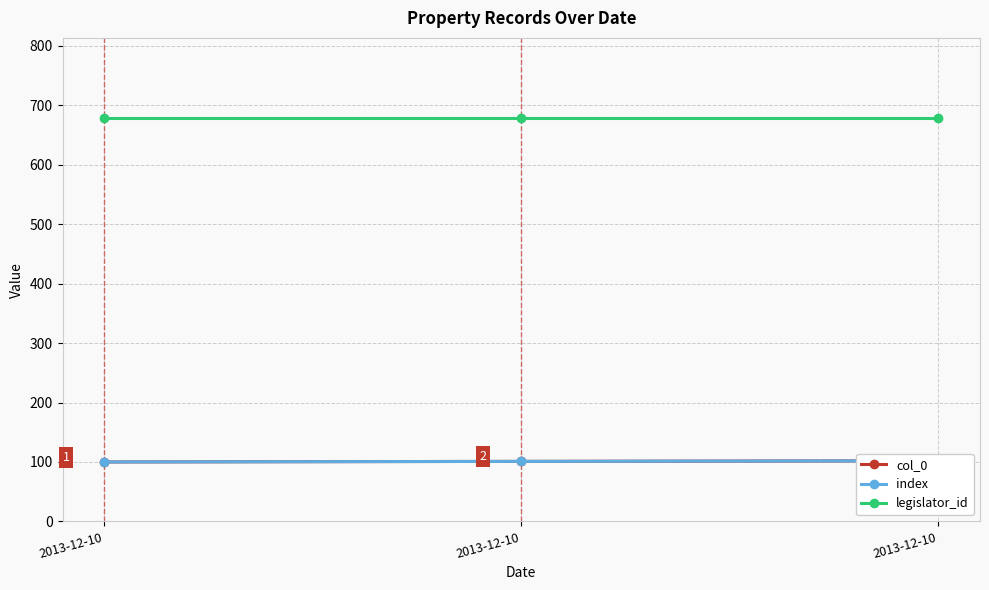

What is the average value of the legislator_id series?

678